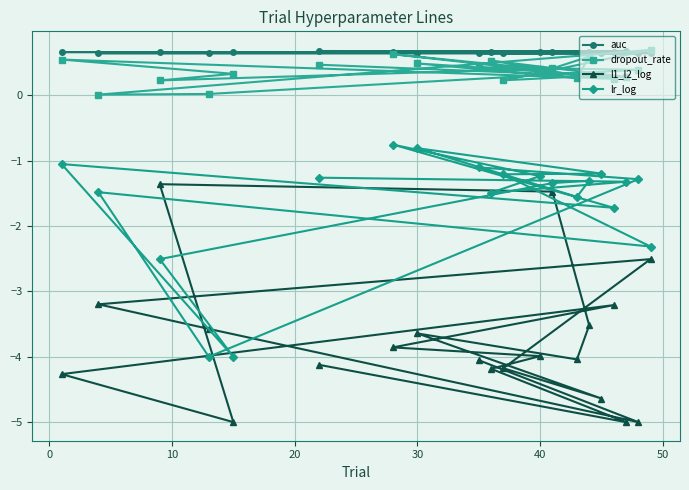

The lr_log series shows -0.7 at 40. True or false?

False